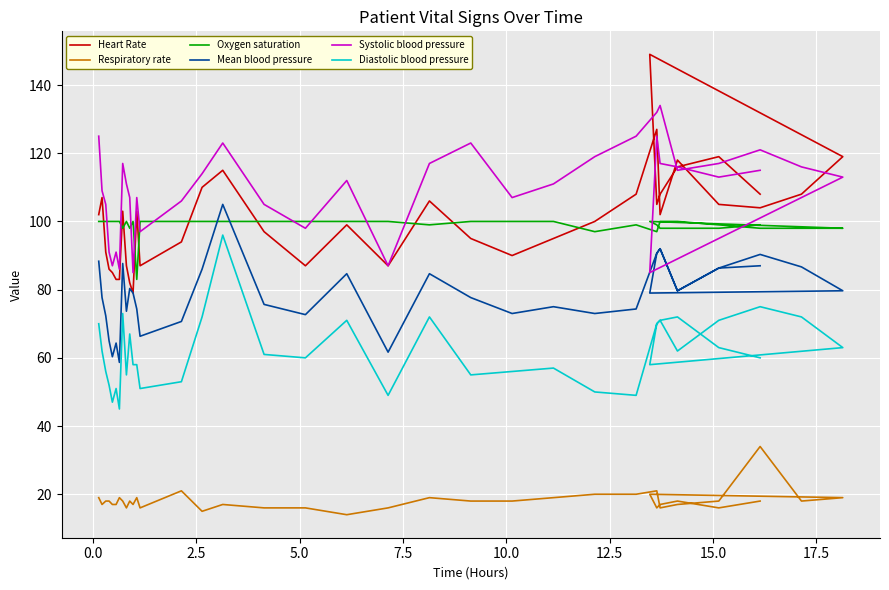

How many series are shown in this chart?

6